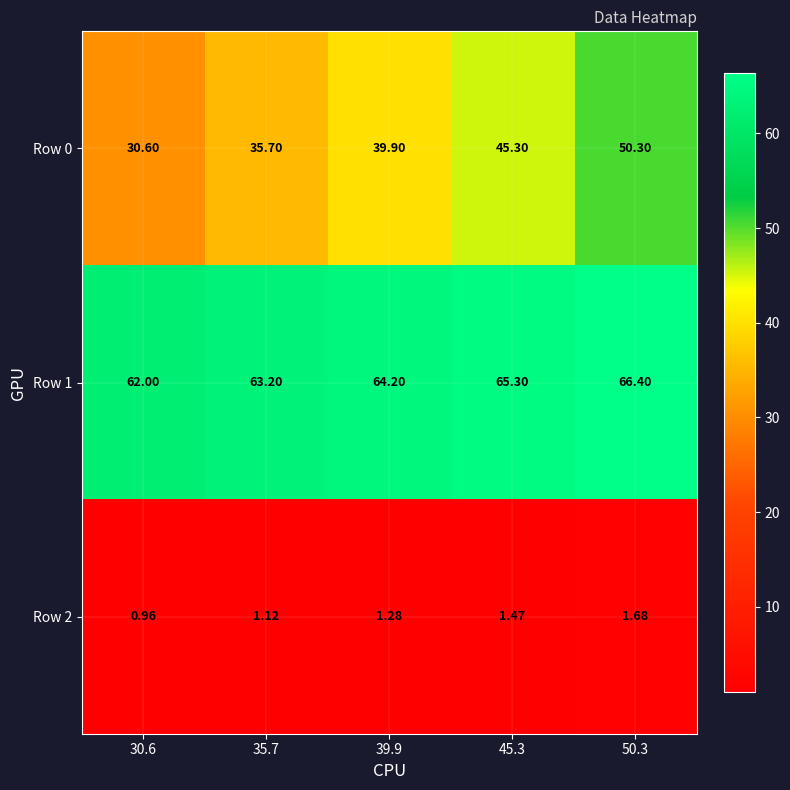

Reading left to right, extract all data points from this chart.

Row 0: 30.6=30.6	35.7=35.7	39.9=39.9	45.3=45.3	50.3=50.3
Row 1: 30.6=62.0	35.7=63.2	39.9=64.2	45.3=65.3	50.3=66.4
Row 2: 30.6=1.0	35.7=1.1	39.9=1.3	45.3=1.5	50.3=1.7